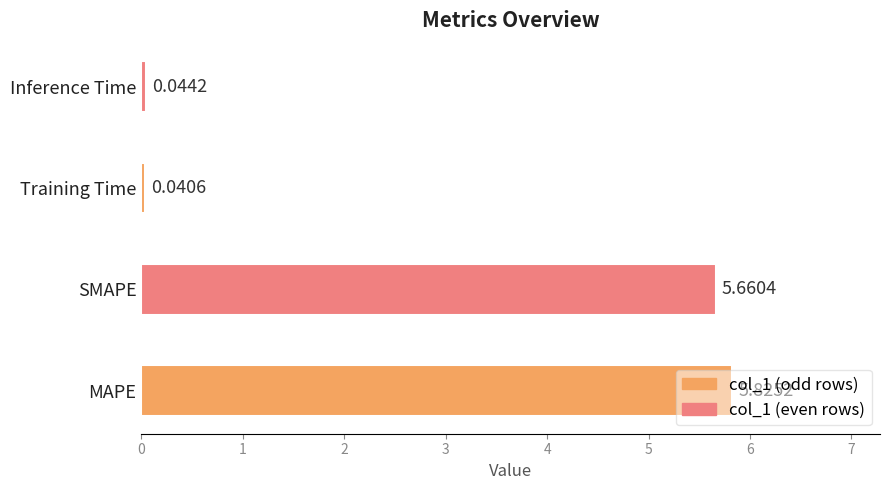

Rank the categories by value from lowest to highest.

Training Time, Inference Time, SMAPE, MAPE